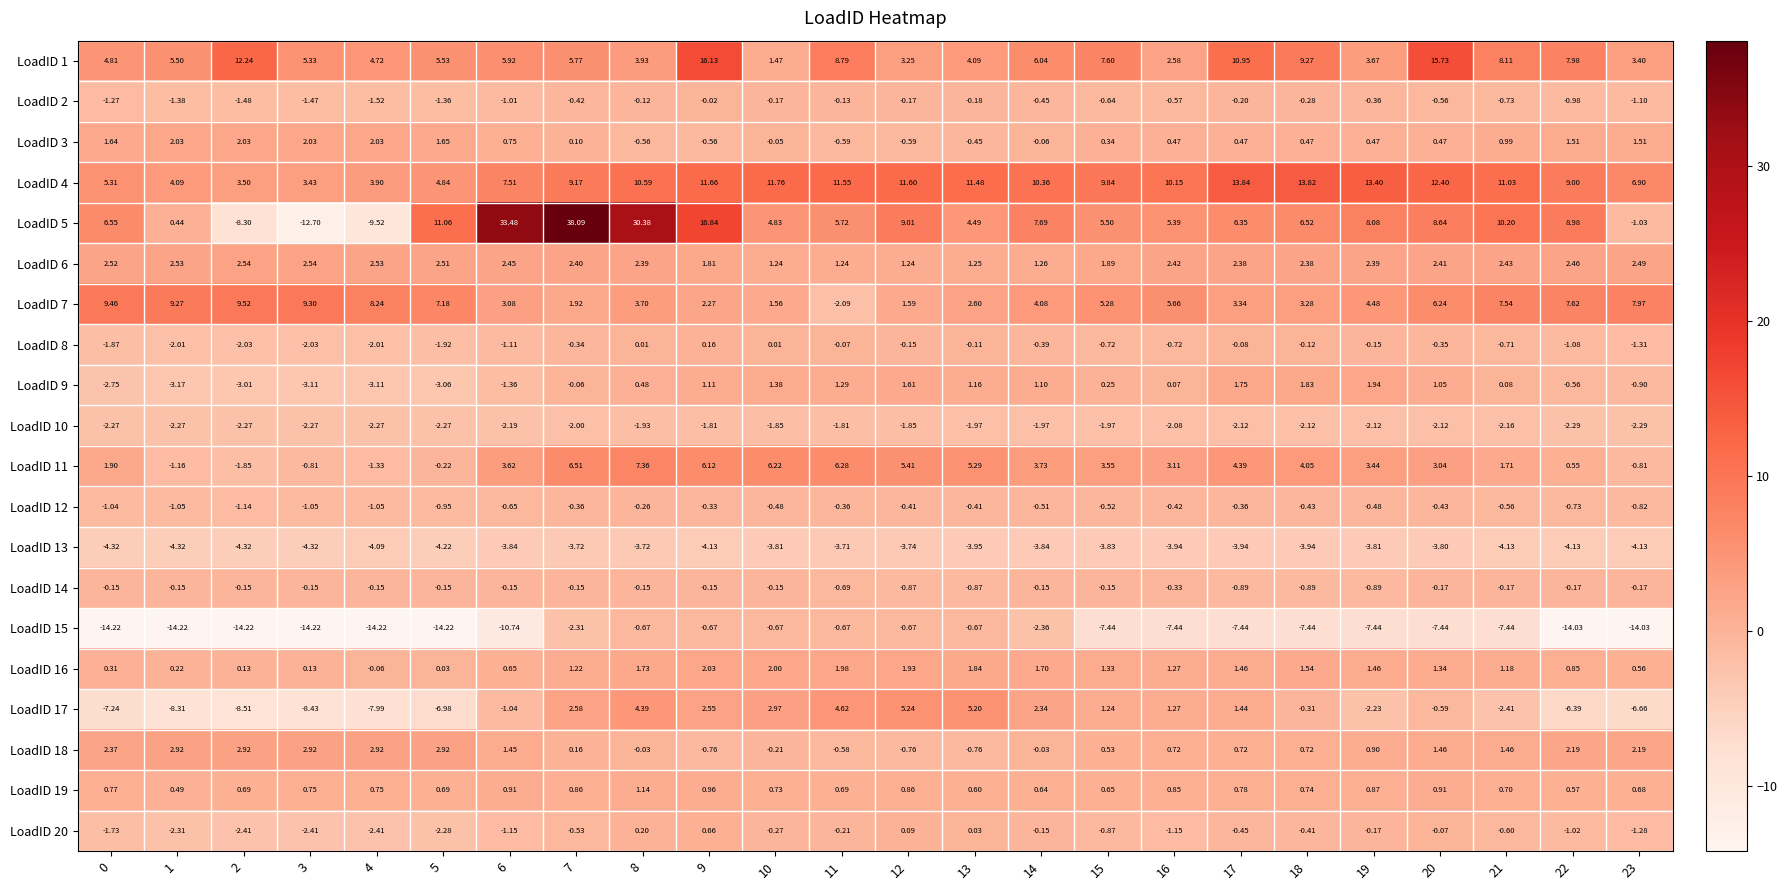

Which series has the largest total across all categories?

LoadID 4